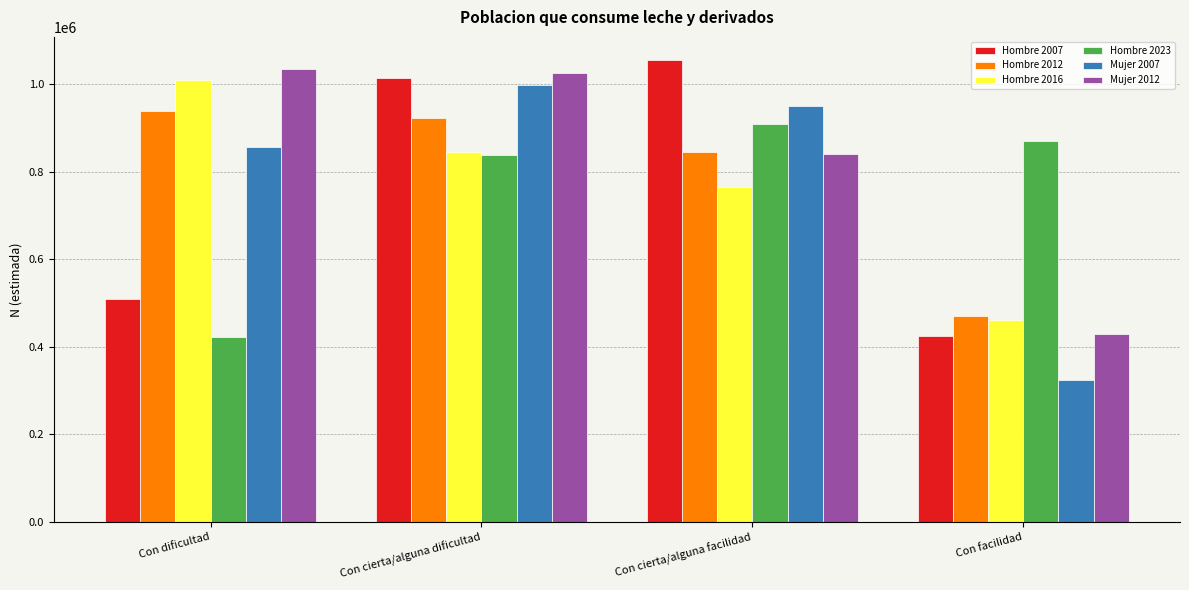

At which category is the sum across all series the highest?

Con cierta/alguna dificultad